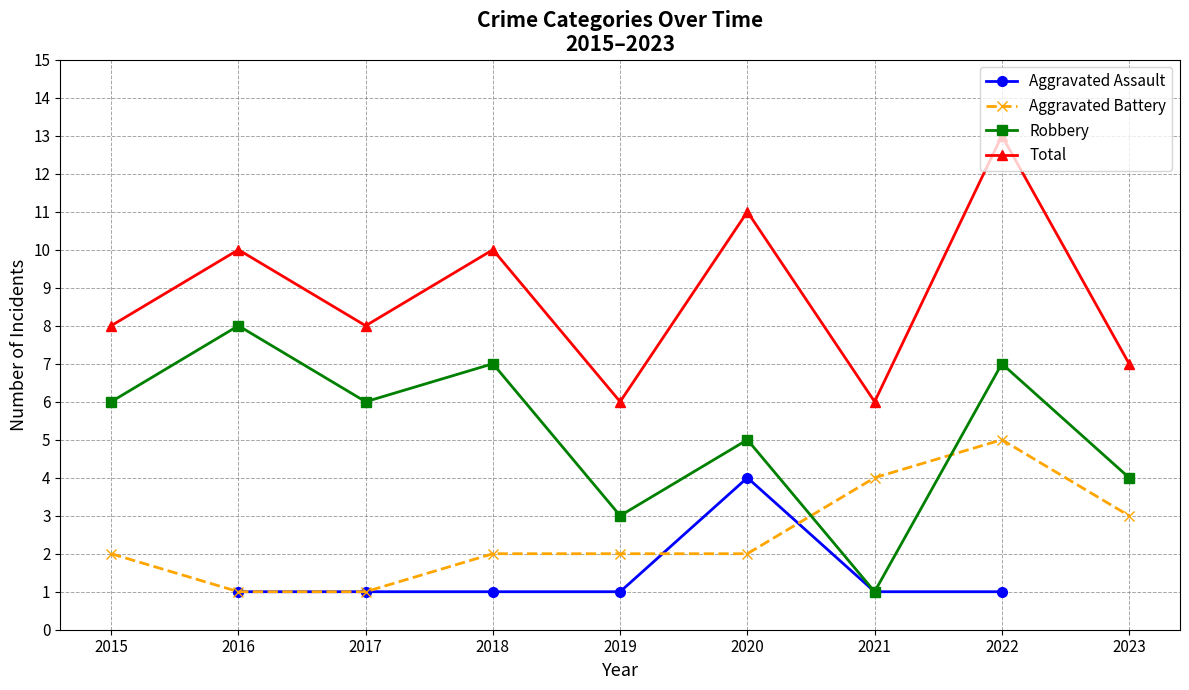

True or false: Robbery and Total cross at least once.

False